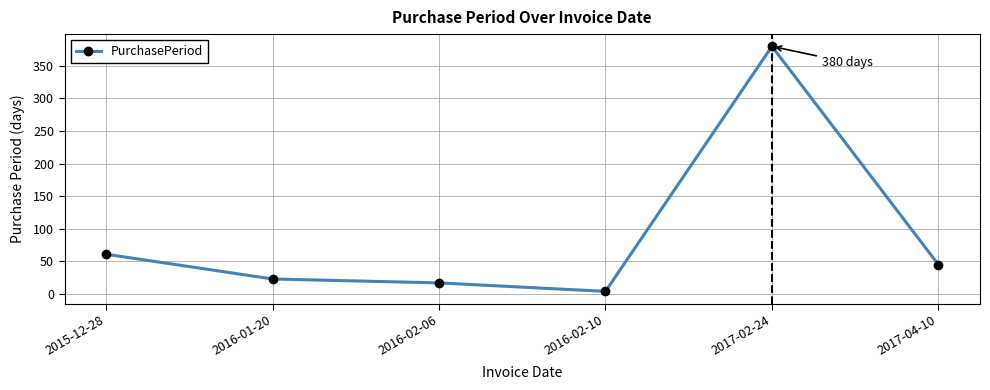

The chart shows a value of 23 at 2016-01-20. True or false?

True